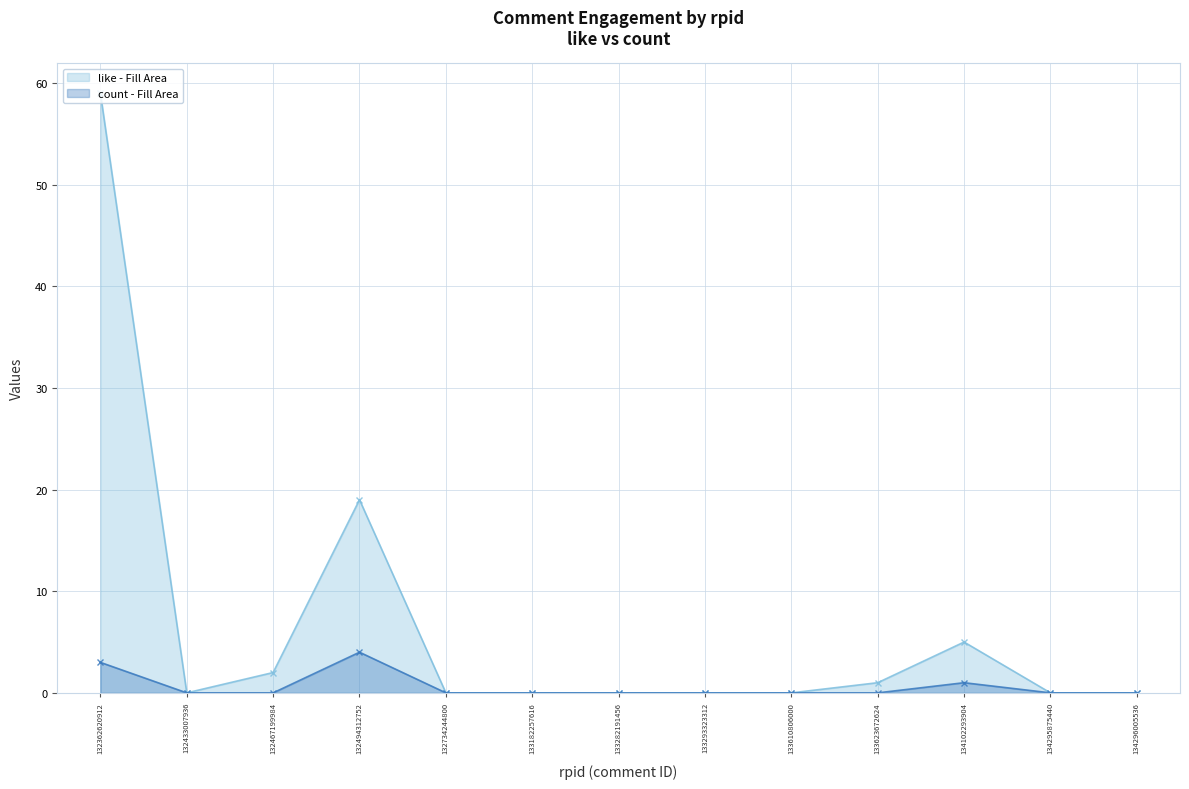

True or false: count has a value of 3 at 133182257616.

False